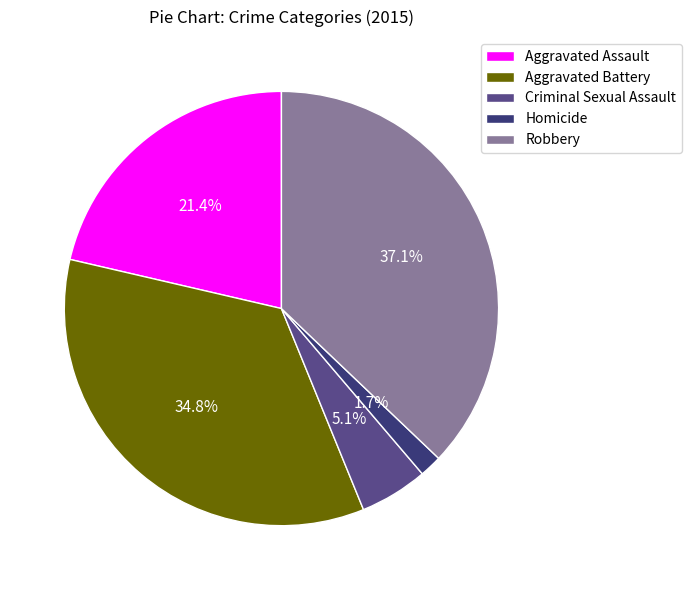

Is Aggravated Assault the majority of the pie?

No